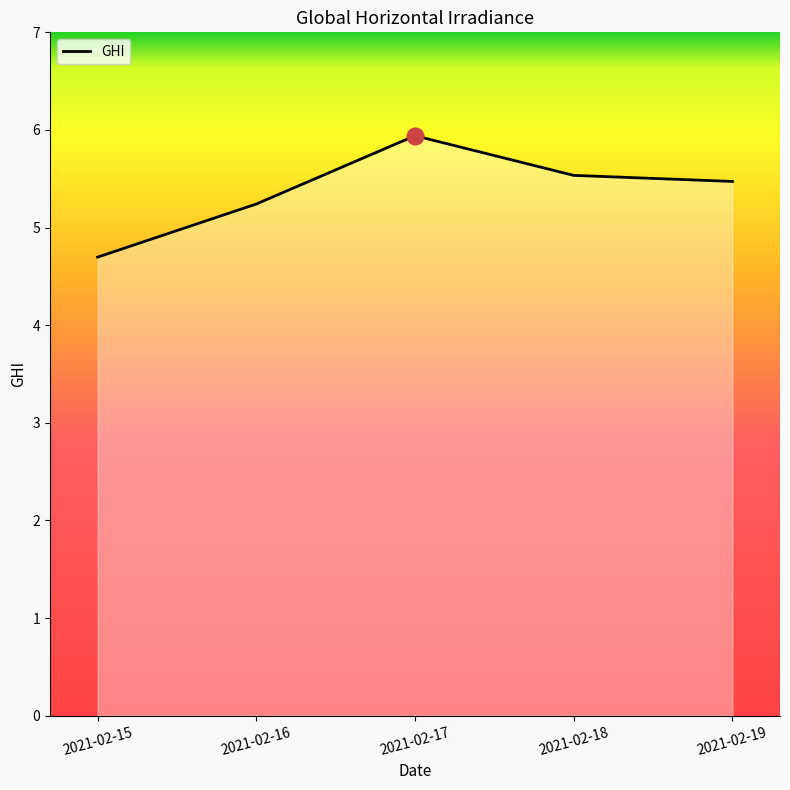

What is the change in value from 2021-02-15 to 2021-02-18?

+0.8